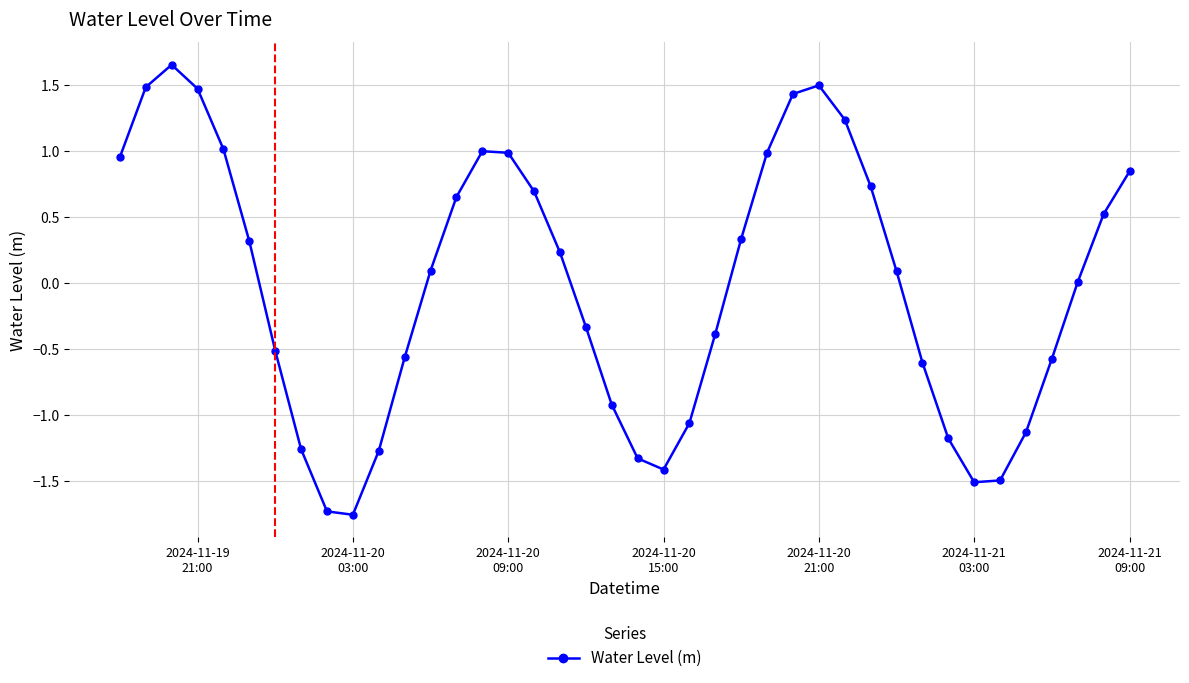

What is the difference between the maximum and second lowest values?

3.4